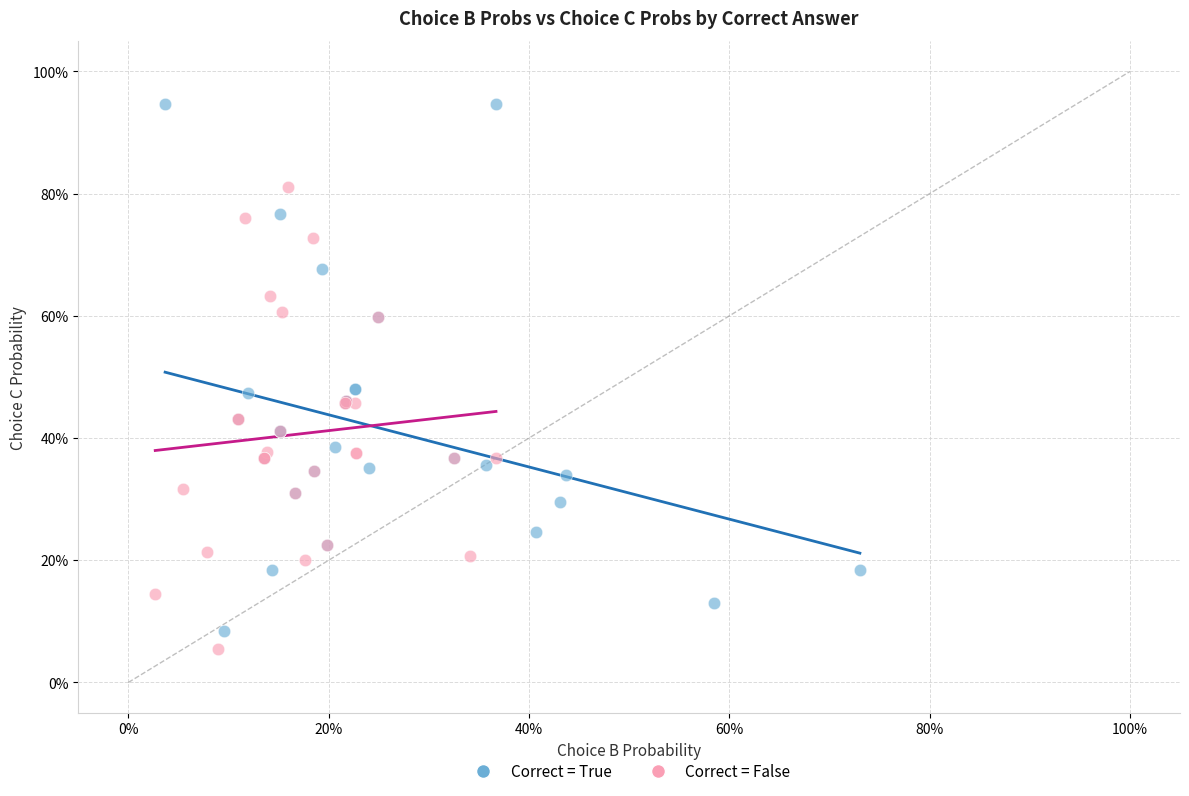

Which series contains the lowest Y value?

Correct = False